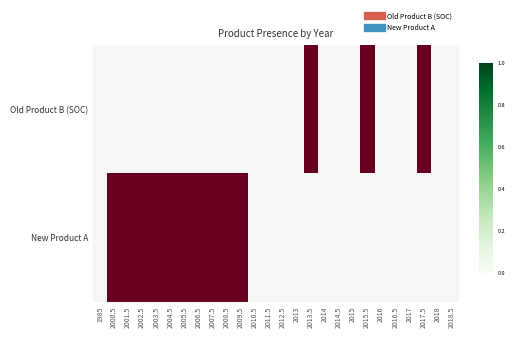

Reading right to left, extract all data points from this chart.

Old Product B (SOC): 2018.5=0	2018=0	2017.5=1	2017=0	2016.5=0	2016=0	2015.5=1	2015=0	2014.5=0	2014=0	2013.5=1	2013=0	2012.5=0	2011.5=0	2010.5=0	2009.5=0	2008.5=0	2007.5=0	2006.5=0	2005.5=0	2004.5=0	2003.5=0	2002.5=0	2001.5=0	2000.5=0	1985=0
New Product A: 2018.5=0	2018=0	2017.5=0	2017=0	2016.5=0	2016=0	2015.5=0	2015=0	2014.5=0	2014=0	2013.5=0	2013=0	2012.5=0	2011.5=0	2010.5=0	2009.5=1	2008.5=1	2007.5=1	2006.5=1	2005.5=1	2004.5=1	2003.5=1	2002.5=1	2001.5=1	2000.5=1	1985=0